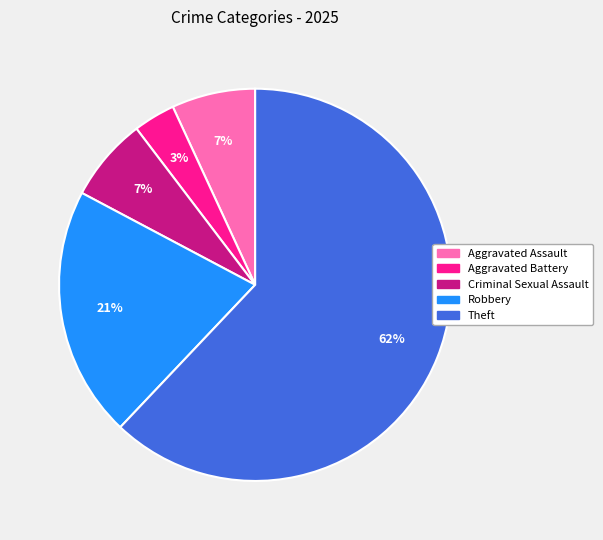

Which category has the biggest portion of the pie?

Theft